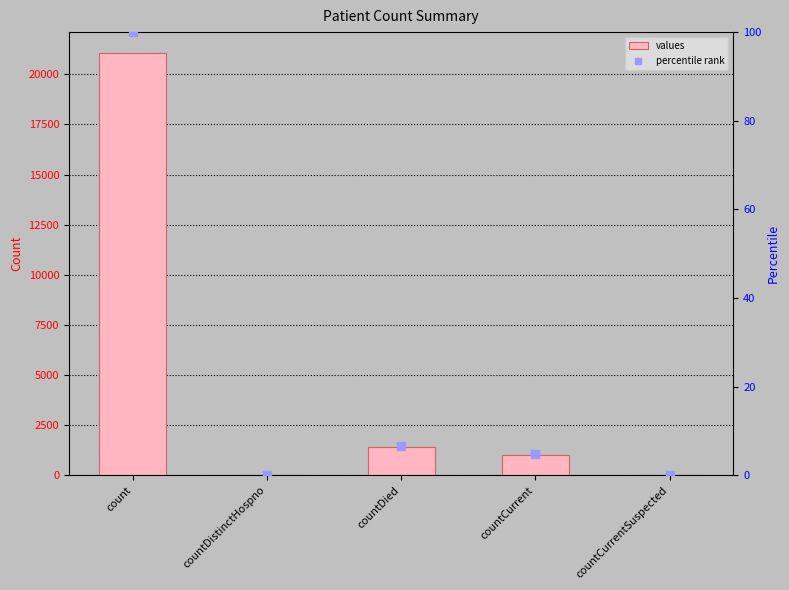

At how many categories does at least one series exceed 13645?

1